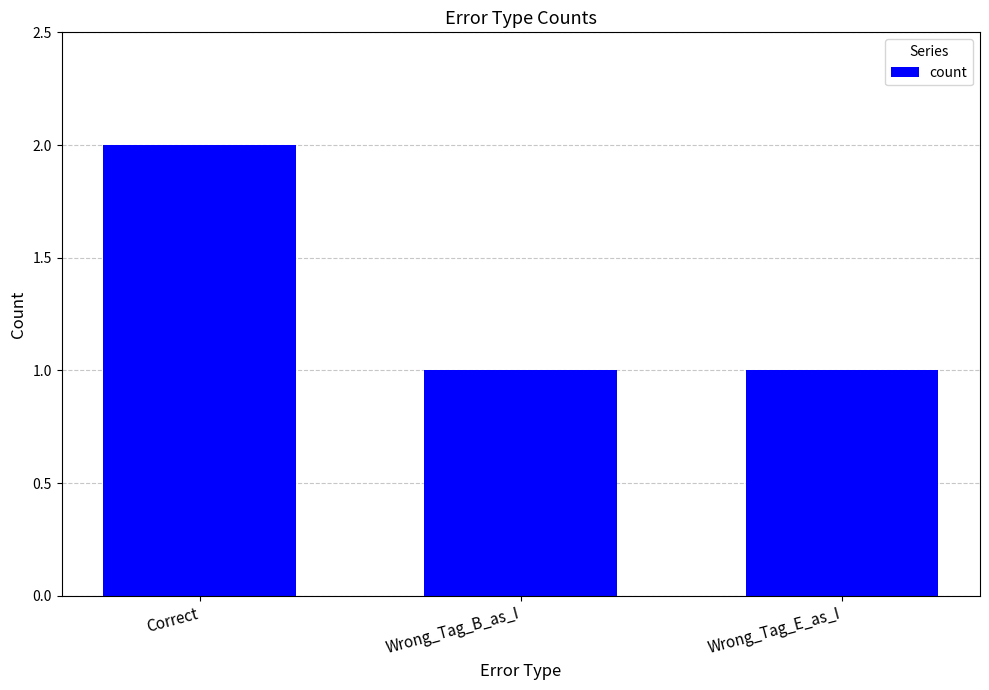

Is it true that the value at Wrong_Tag_B_as_I is 0?

False